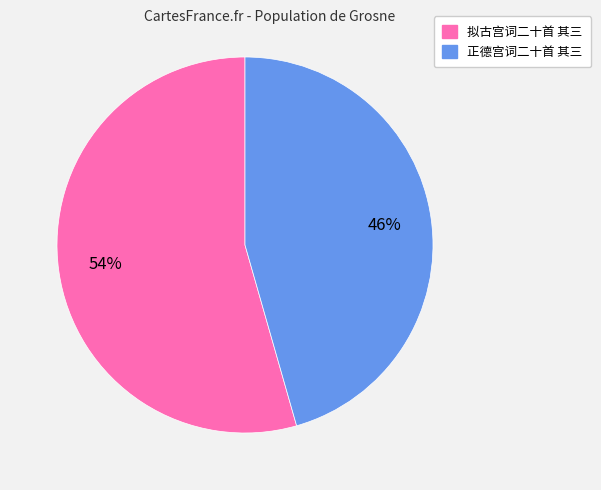

To the nearest percent, what is the average slice percentage?

50%